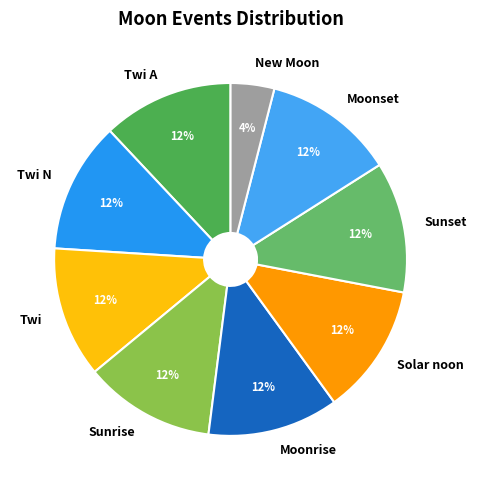

Does any single category account for the majority?

No